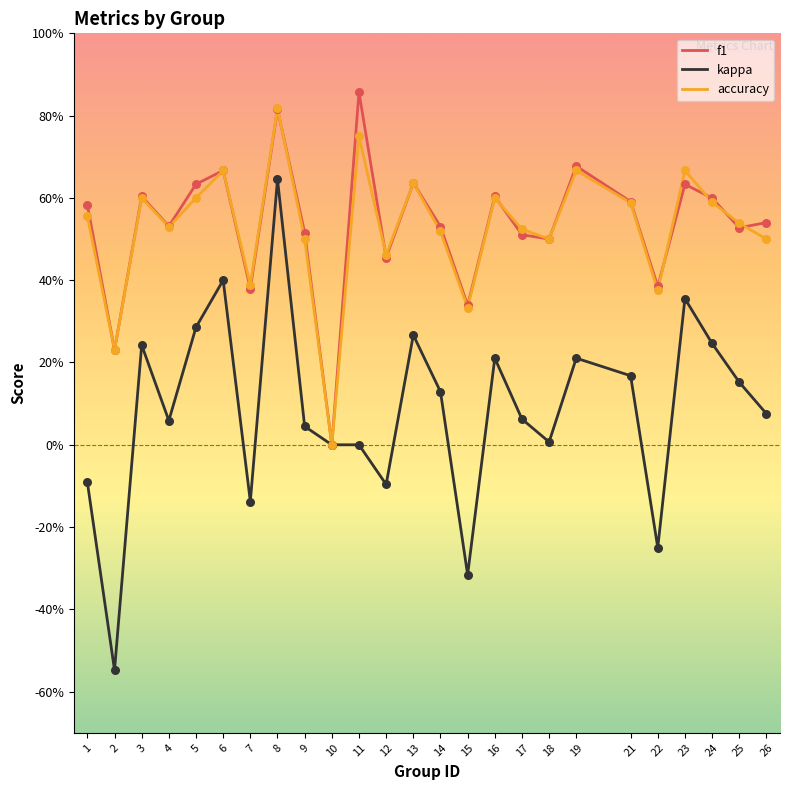

At how many categories does at least one series exceed 0?

24